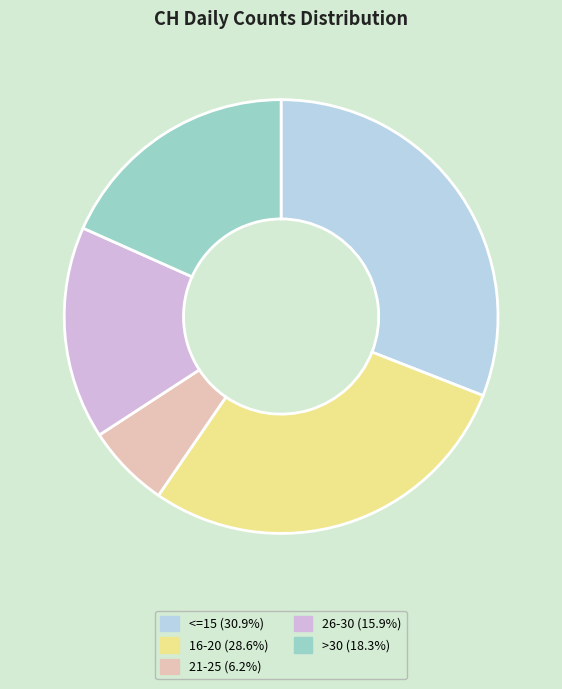

Does any single category account for the majority?

No